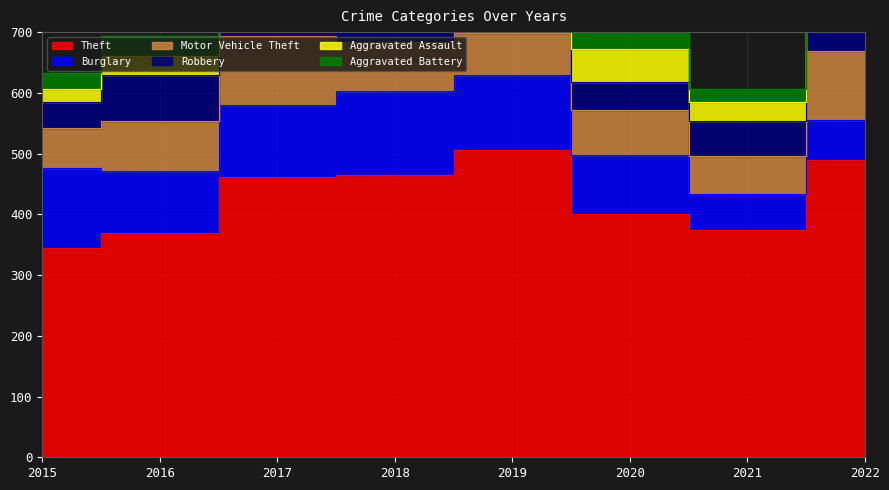

Is the value of Aggravated Battery at 2018 greater than the value of Robbery at 2018?

No